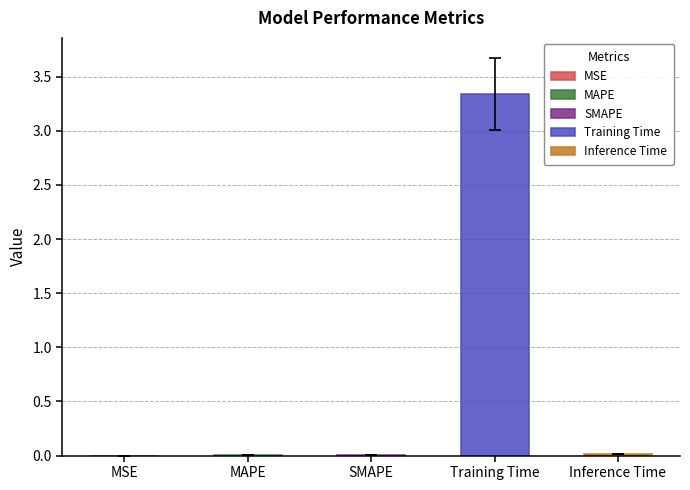

Reading left to right, extract all data points from this chart.

0.0	0.0	0.0	3.3	0.0